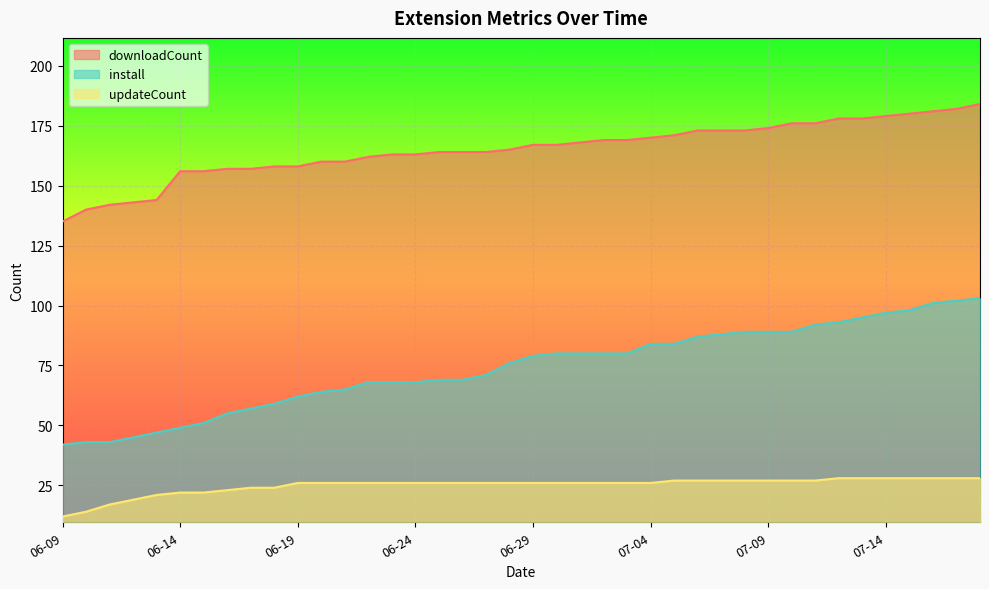

How many data points does each series have?

40